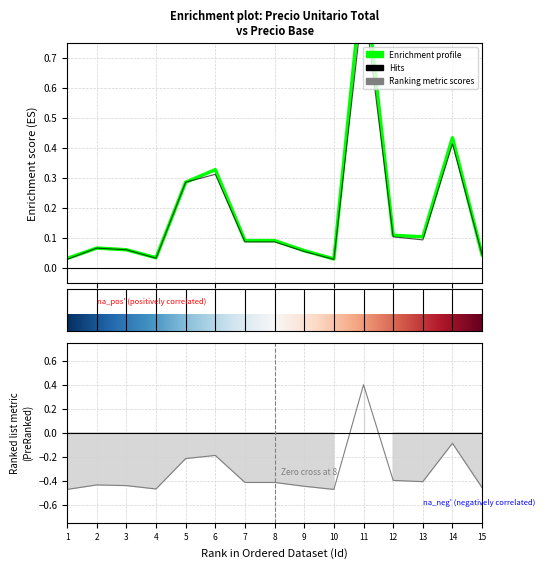

At which category does Precio base reach its first local valley?

4